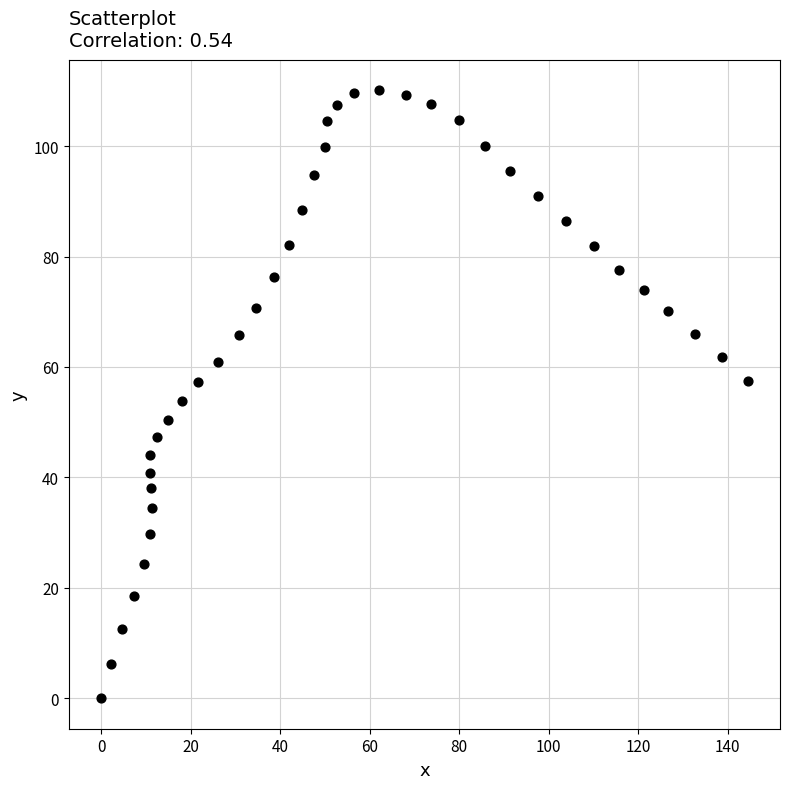

What is the range of Y values (max minus min)?

110.1